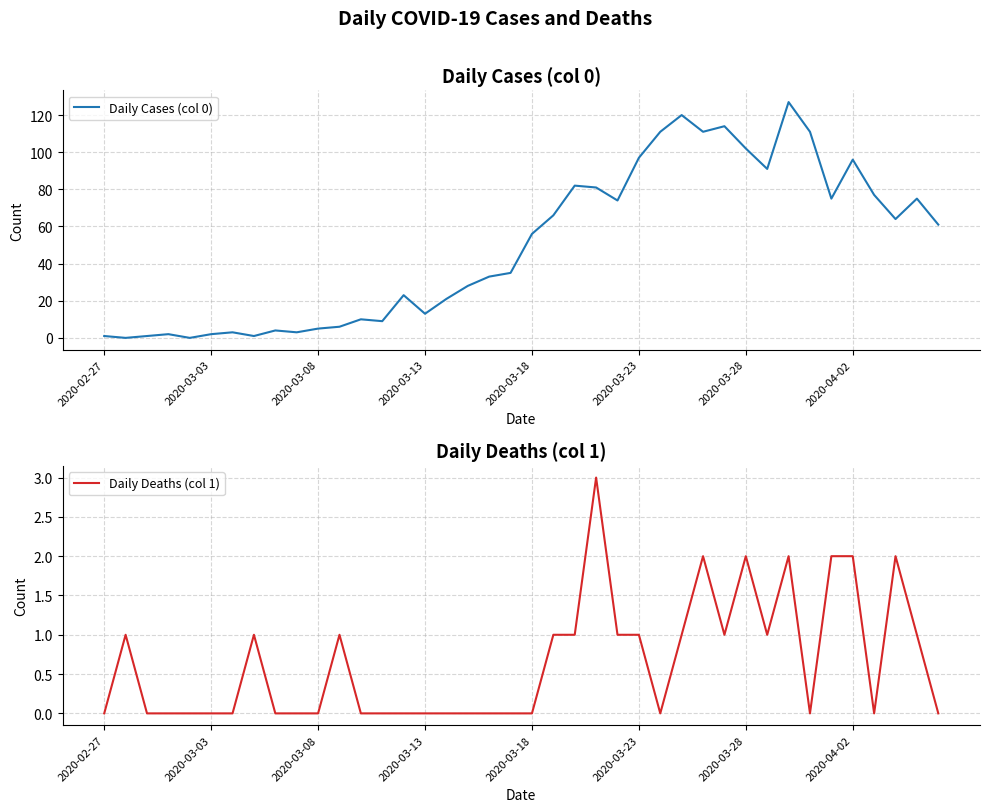

Count the number of categories in the chart.

40